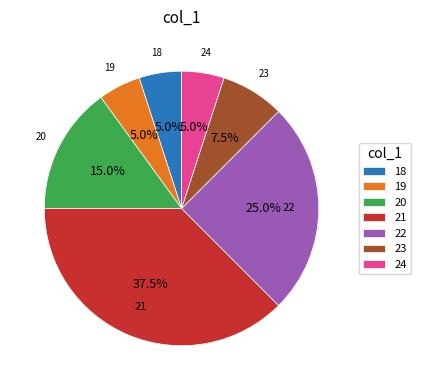

Combined, do 20 and 23 account for over 50%?

No